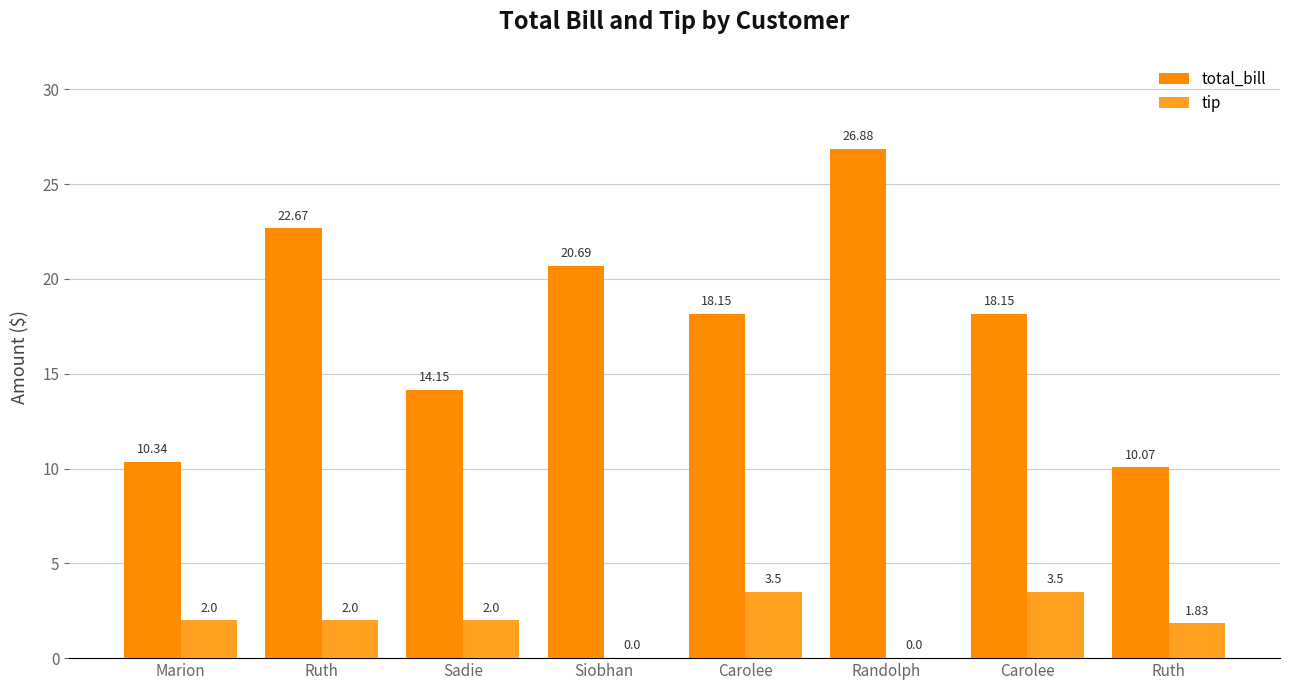

Which label corresponds to the largest value in the chart?

Randolph